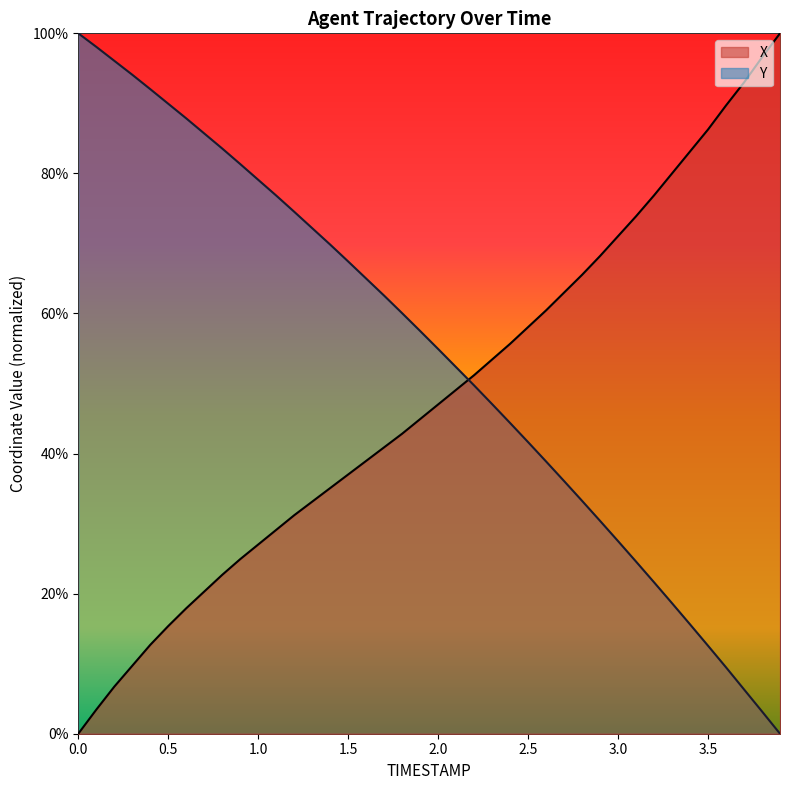

What value does the Y series have at 1.6?

0.6